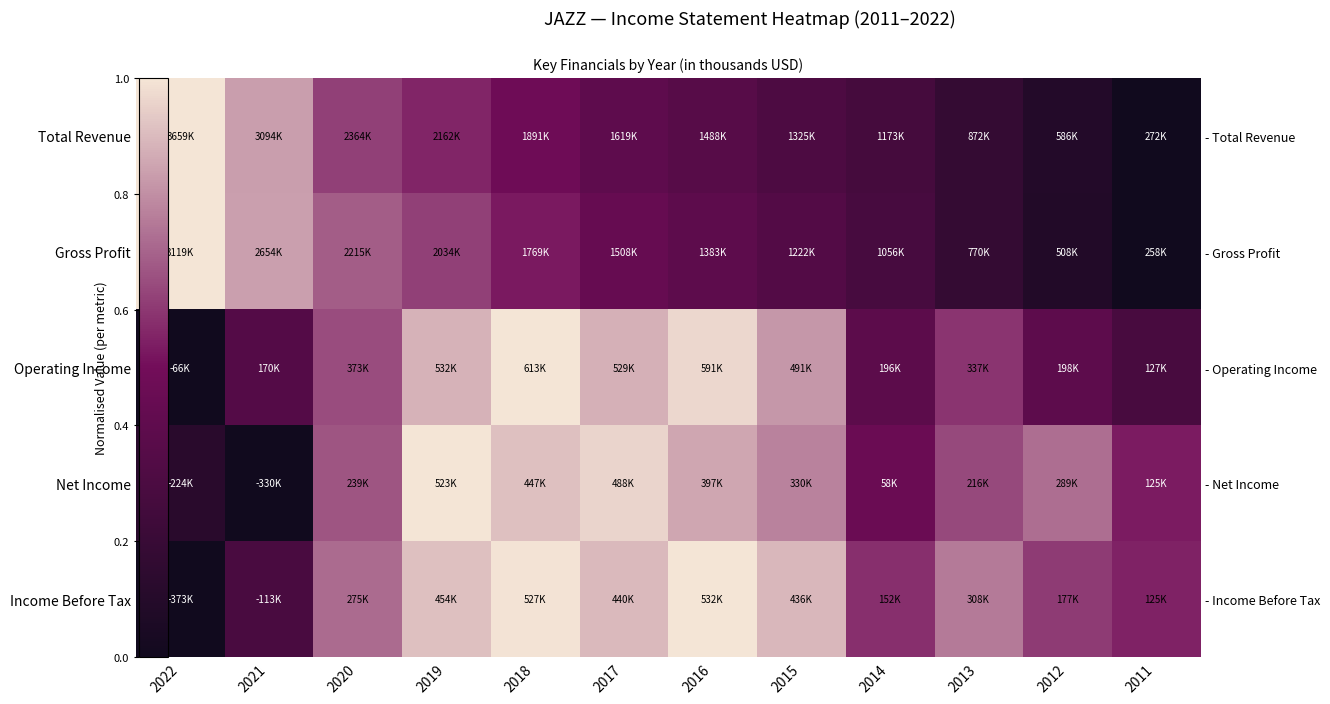

List the labels in order of Net Income value, smallest first.

2021, 2022, 2014, 2011, 2013, 2020, 2012, 2015, 2016, 2018, 2017, 2019